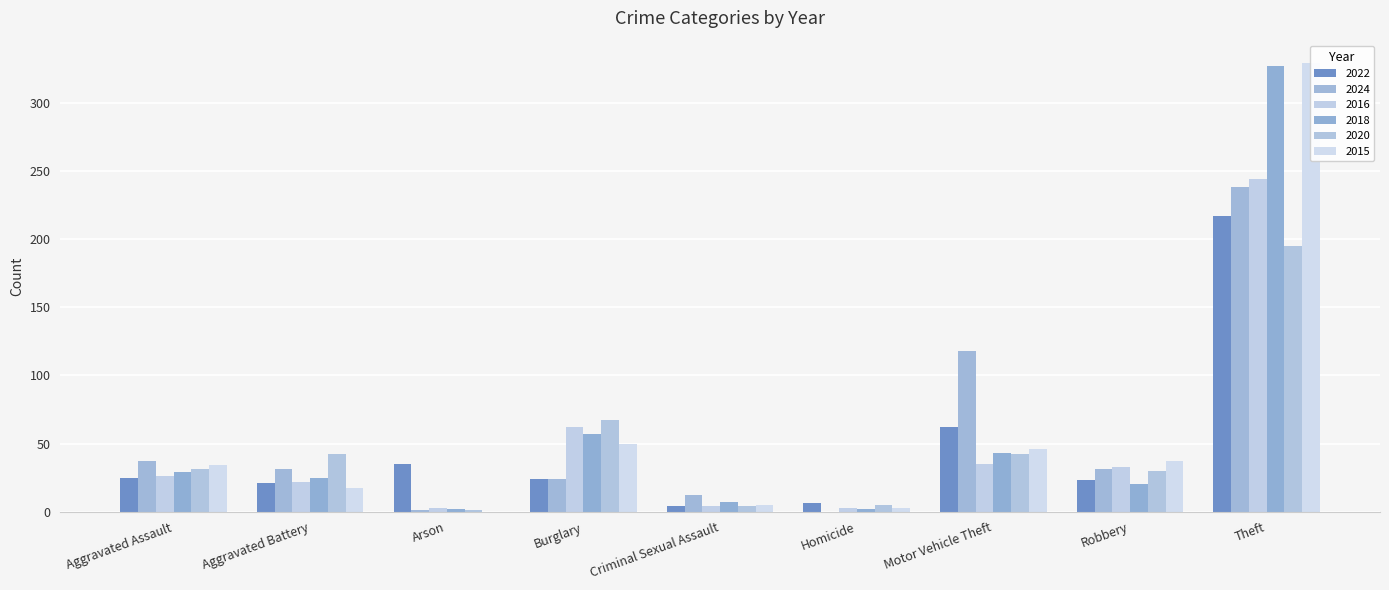

What is the sum of the 2024 values at Aggravated Assault and Burglary?

61